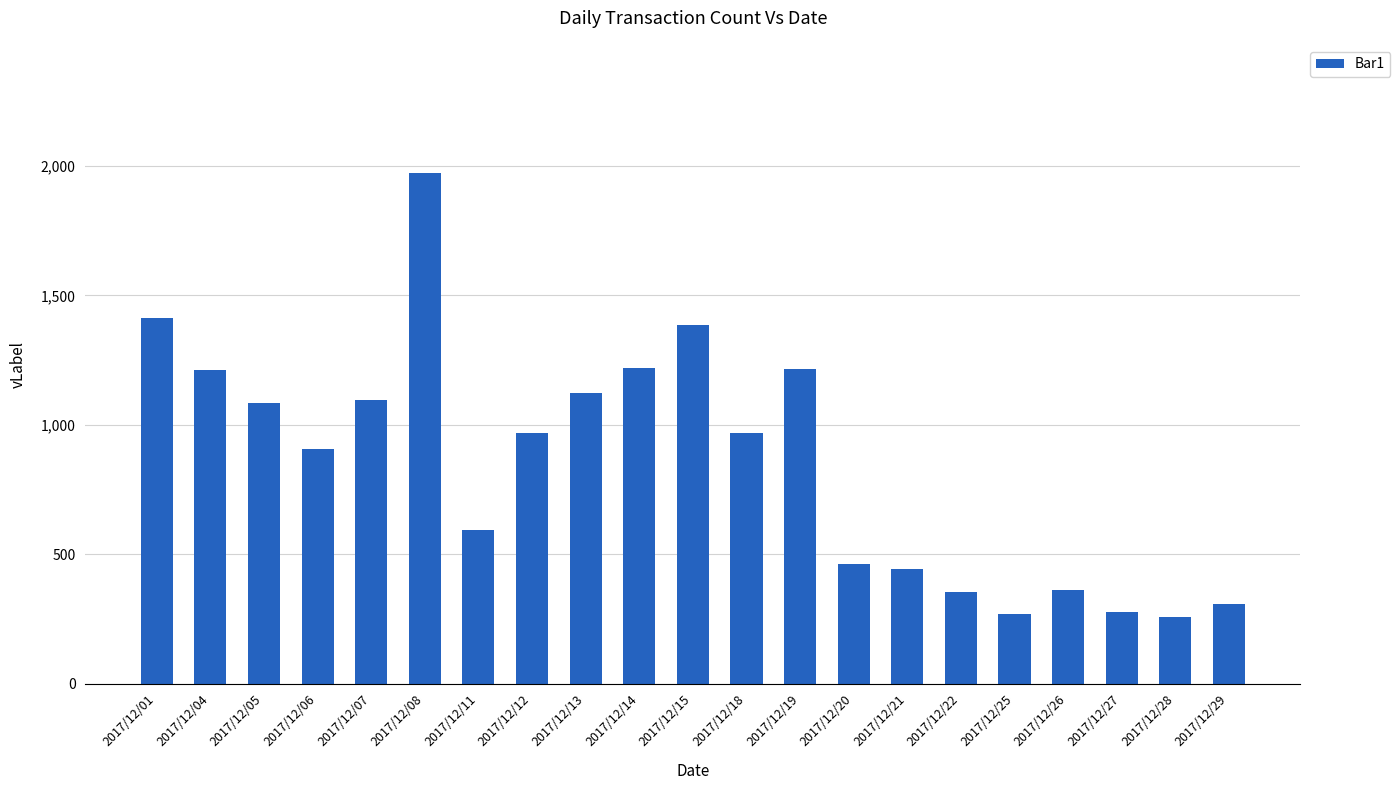

The value at 2017/12/18 is 967. True or false?

True